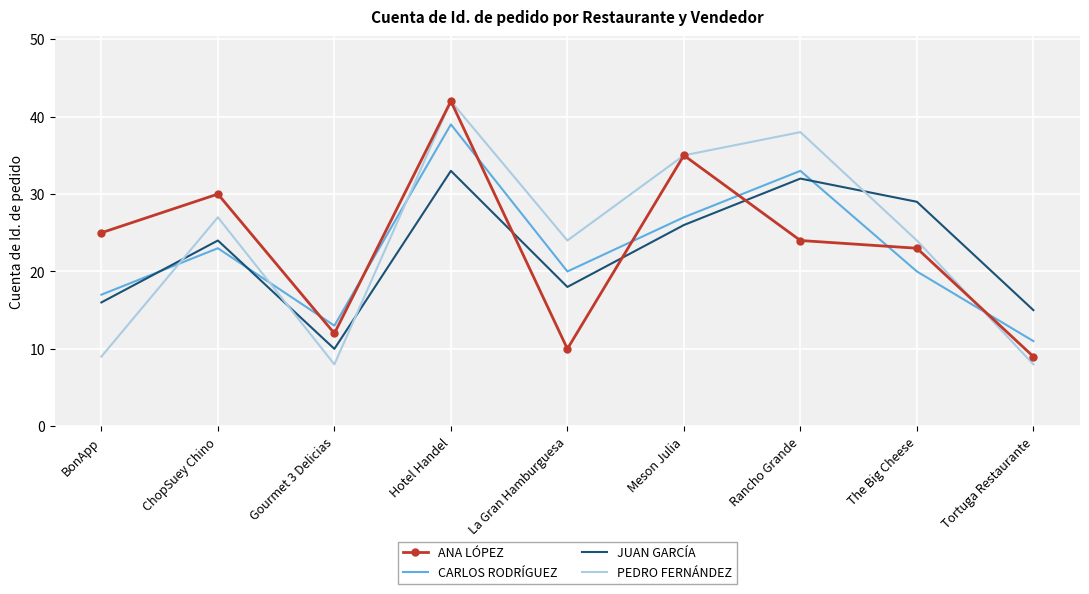

What position from the right is La Gran Hamburguesa?

5